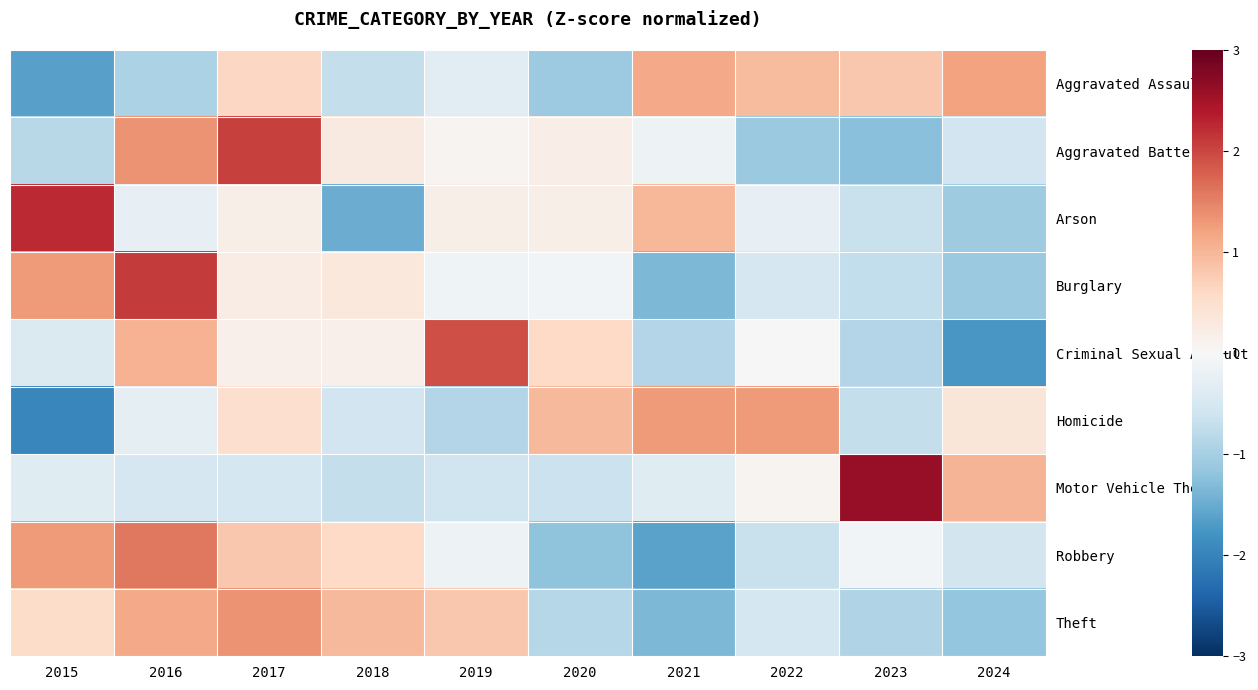

Reading left to right, transcribe all the data shown in this chart.

Aggravated Assault: 2015=-1.6	2016=-0.9	2017=0.6	2018=-0.7	2019=-0.3	2020=-1.1	2021=1.1	2022=0.9	2023=0.8	2024=1.2
Aggravated Battery: 2015=-0.8	2016=1.3	2017=2.1	2018=0.3	2019=0.1	2020=0.2	2021=-0.2	2022=-1.1	2023=-1.2	2024=-0.6
Arson: 2015=2.2	2016=-0.2	2017=0.2	2018=-1.5	2019=0.2	2020=0.2	2021=1.0	2022=-0.2	2023=-0.7	2024=-1.1
Burglary: 2015=1.3	2016=2.1	2017=0.2	2018=0.3	2019=-0.1	2020=-0.1	2021=-1.4	2022=-0.5	2023=-0.7	2024=-1.1
Criminal Sexual Assault: 2015=-0.4	2016=1.0	2017=0.2	2018=0.2	2019=1.9	2020=0.6	2021=-0.9	2022=0.0	2023=-0.9	2024=-1.8
Homicide: 2015=-1.9	2016=-0.3	2017=0.5	2018=-0.6	2019=-0.9	2020=1.0	2021=1.3	2022=1.3	2023=-0.7	2024=0.4
Motor Vehicle Theft: 2015=-0.4	2016=-0.5	2017=-0.5	2018=-0.7	2019=-0.6	2020=-0.7	2021=-0.4	2022=0.1	2023=2.6	2024=1.0
Robbery: 2015=1.3	2016=1.6	2017=0.8	2018=0.6	2019=-0.1	2020=-1.2	2021=-1.6	2022=-0.7	2023=-0.1	2024=-0.6
Theft: 2015=0.5	2016=1.1	2017=1.3	2018=1.0	2019=0.8	2020=-0.9	2021=-1.3	2022=-0.5	2023=-0.9	2024=-1.2